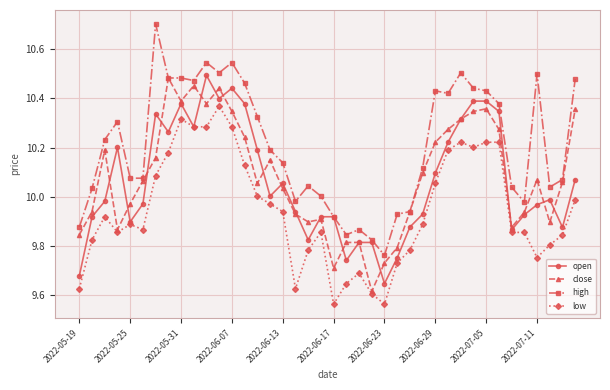

At how many categories does at least one series exceed 9?

40